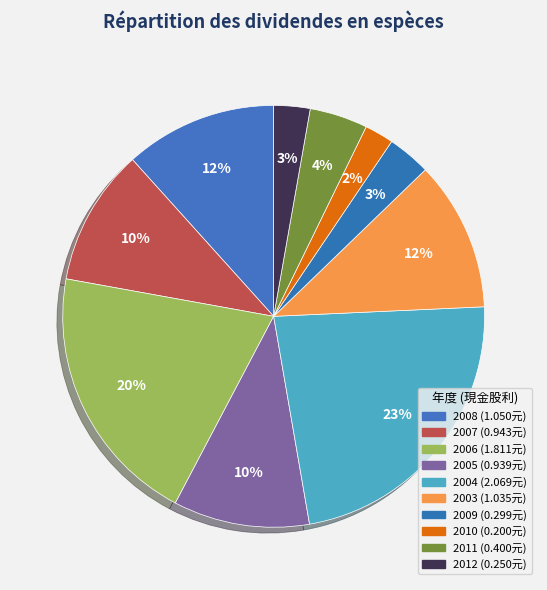

Does any single category account for the majority?

No